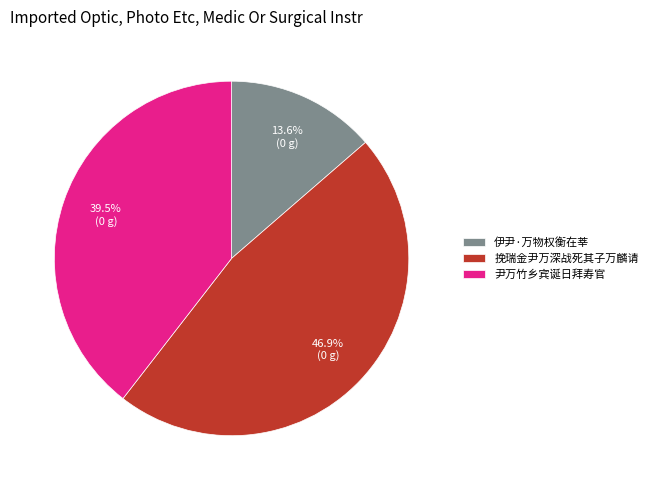

Count the number of slices in the pie.

3